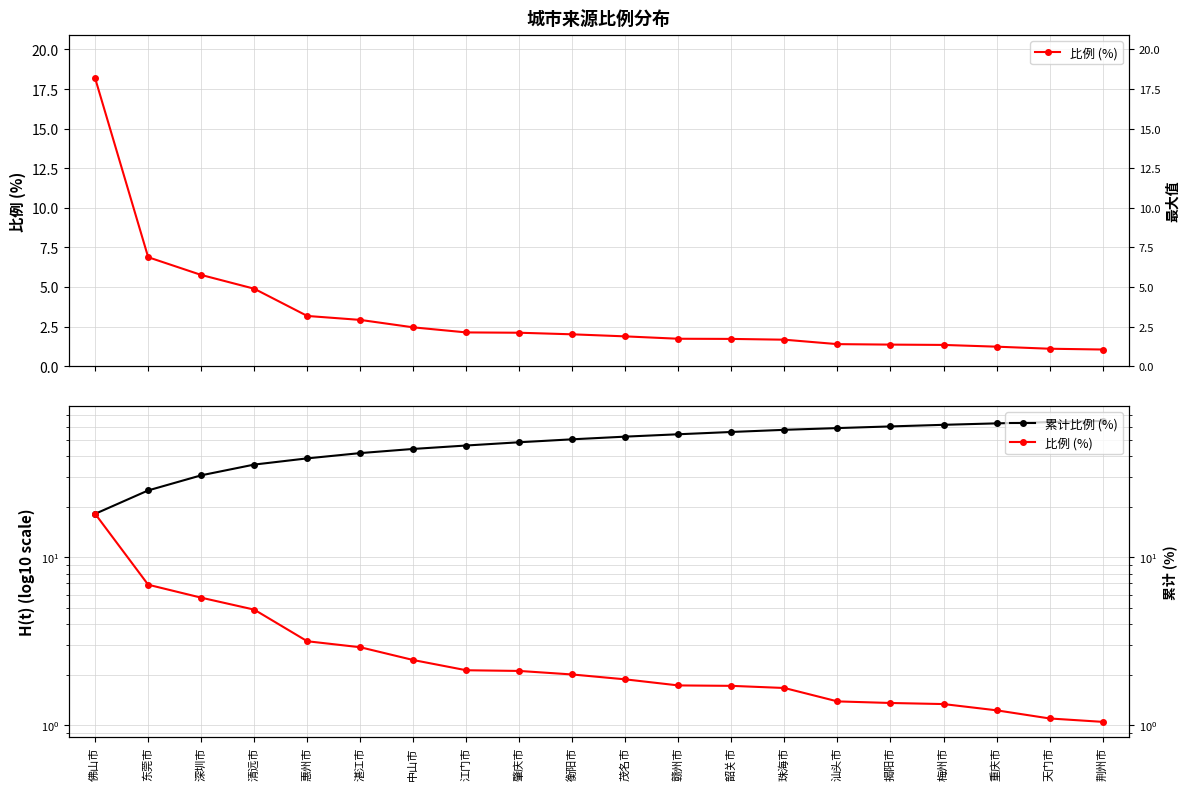

Which series changed the most between 茂名市 and 汕头市?

累计比例 (%)